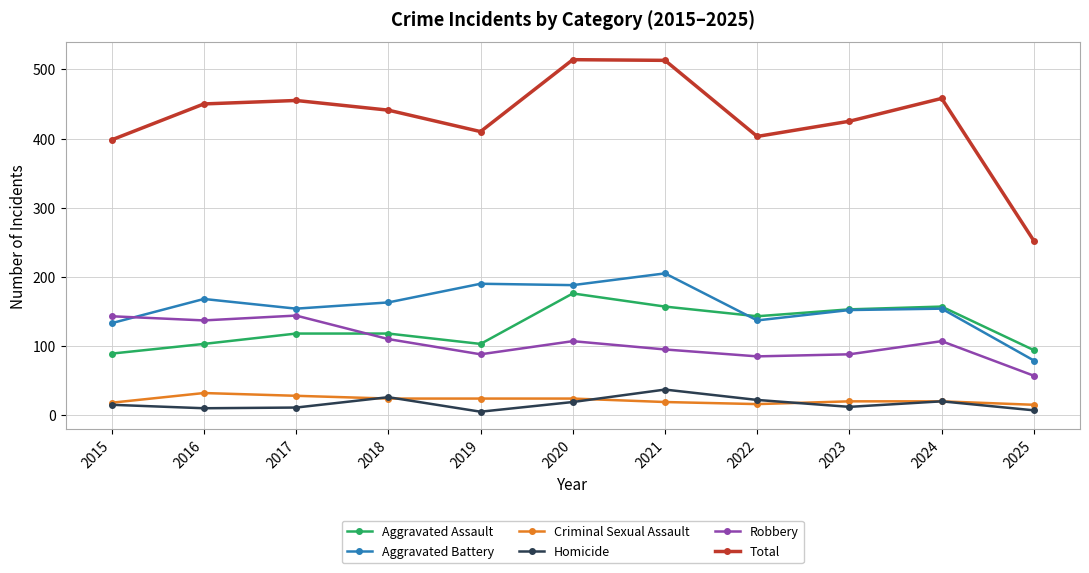

What is the value of the Total point at the 3rd from the left?

455